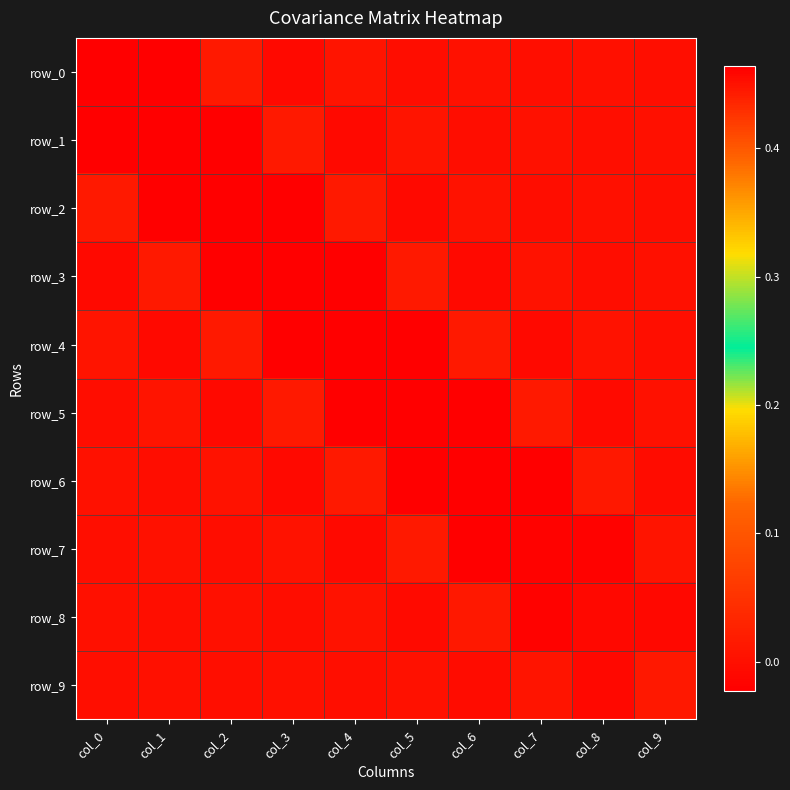

Which category has the lowest value in the row_0 series?

col_1